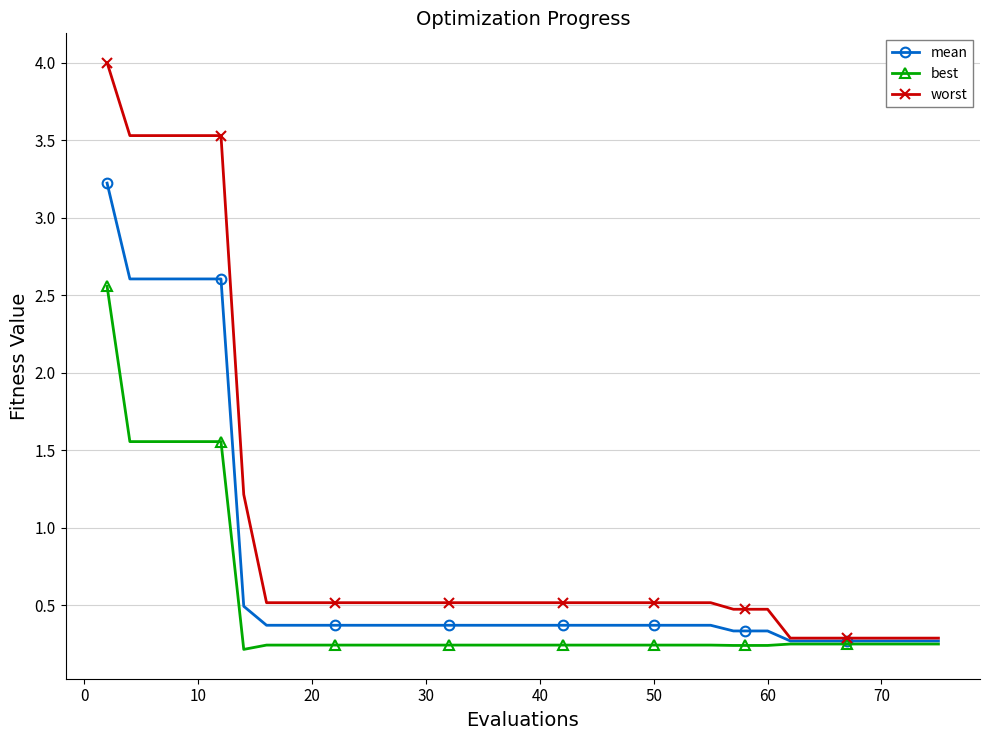

What is the minimum value for mean?

0.3